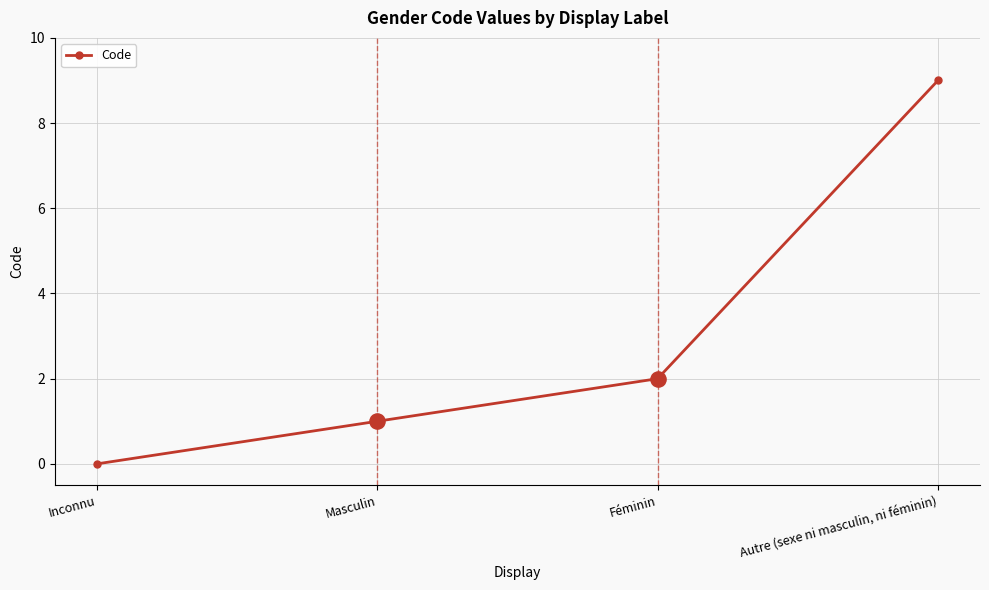

What is the change in value from Inconnu to Masculin?

+1